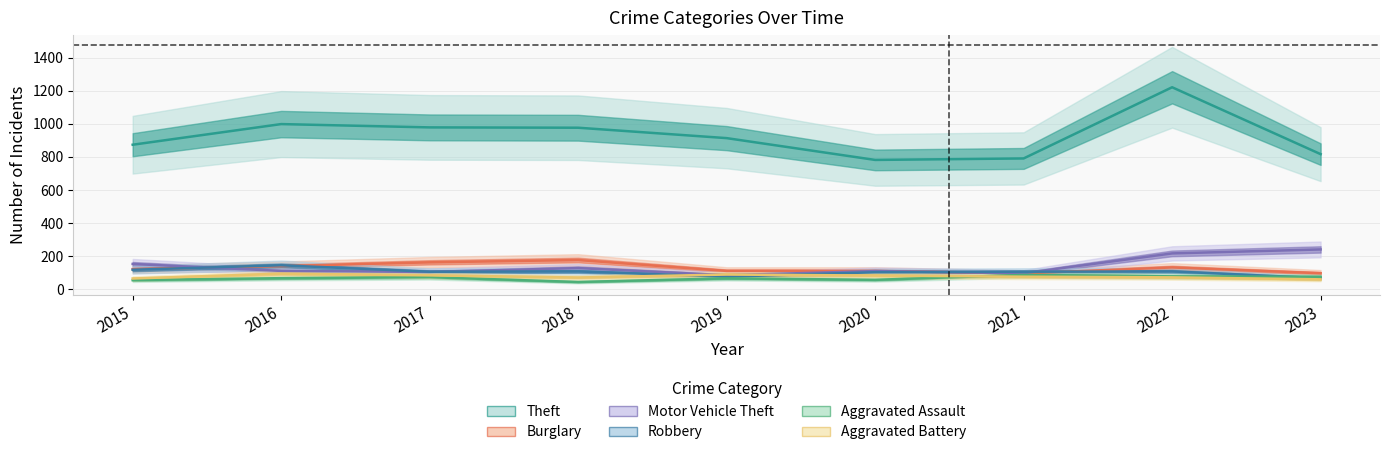

How many interior local peaks does the Burglary series have?

2